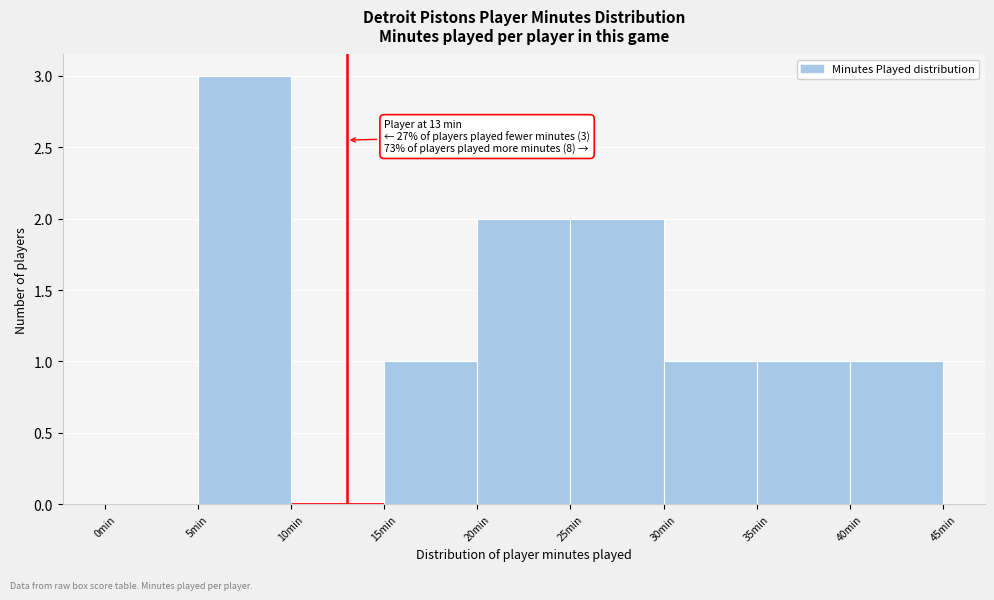

Which range on the x-axis has the tallest bar?

5 to 10